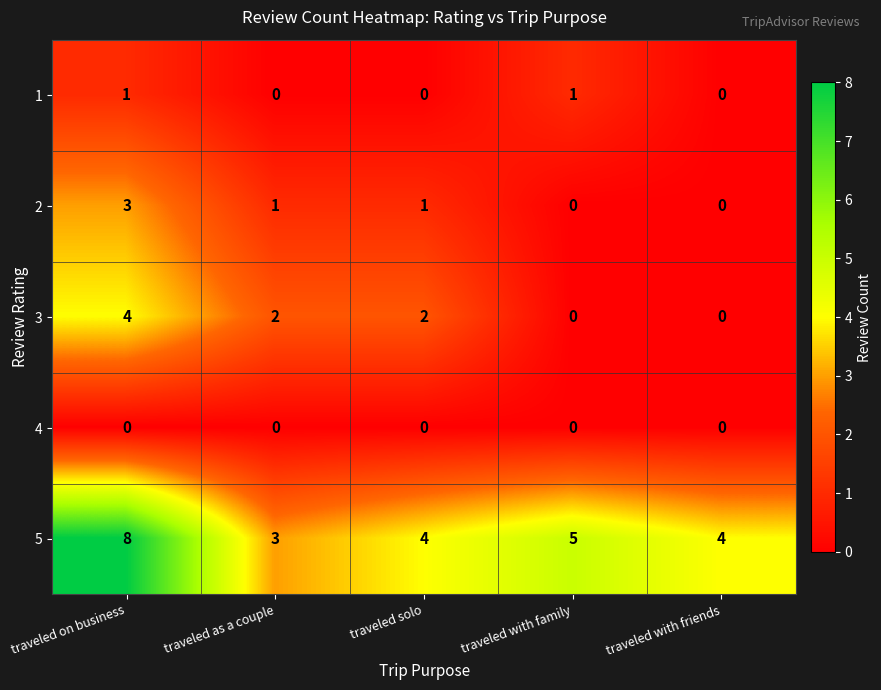

Reading left to right, list all the values displayed in this chart.

1: 1	0	0	1	0
2: 3	1	1	0	0
3: 4	2	2	0	0
4: 0	0	0	0	0
5: 8	3	4	5	4